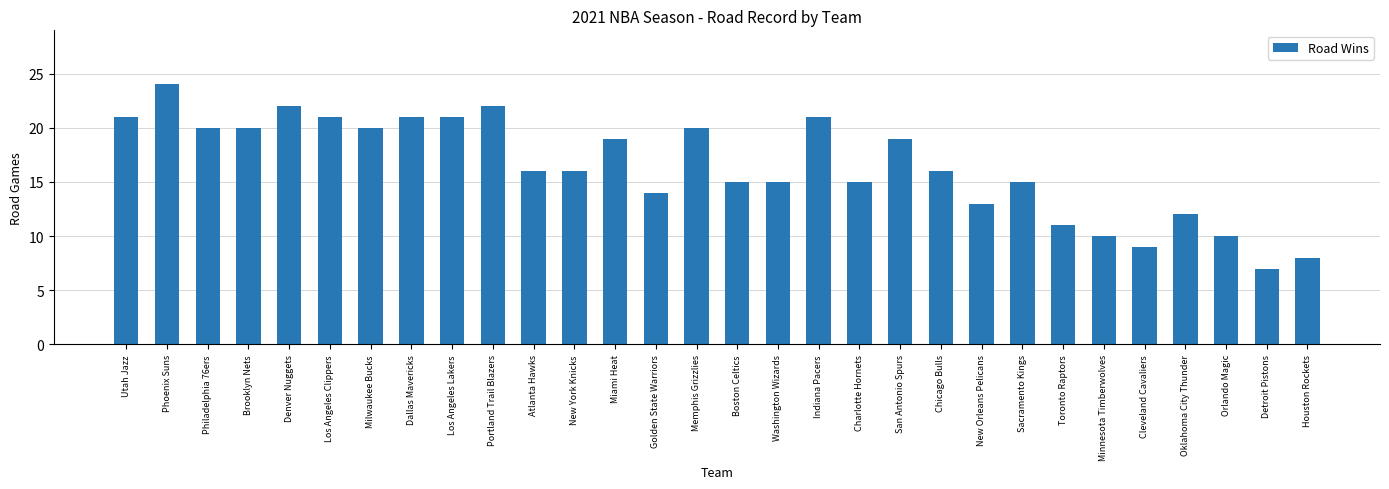

Read the value at Dallas Mavericks, to the nearest 5.

20